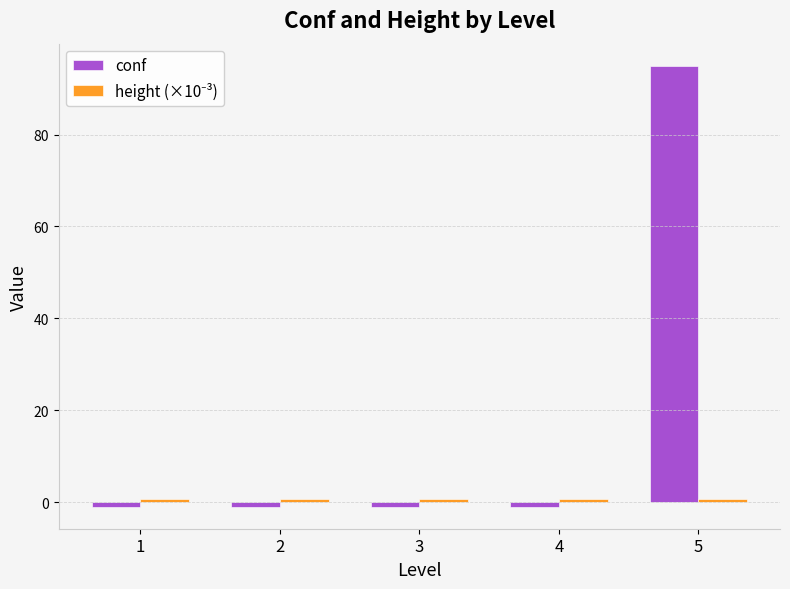

What is the lowest value of the conf series?

-1.0